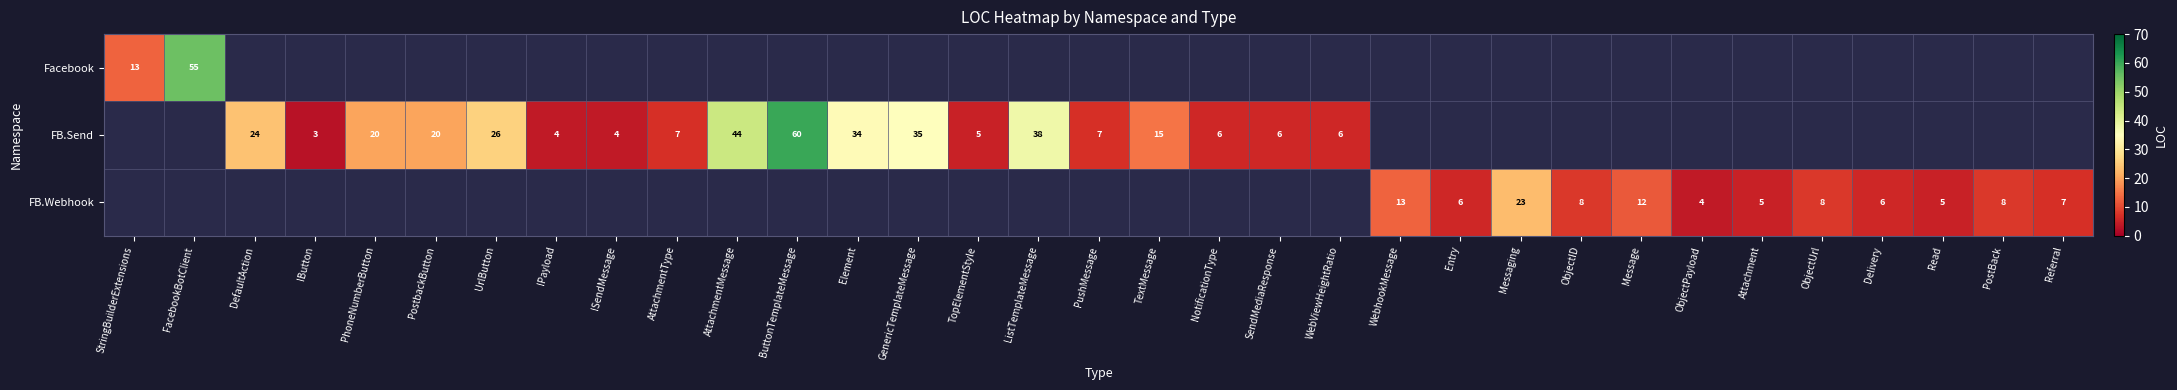

The value of FB.Send at PhoneNumberButton is 35. True or false?

False